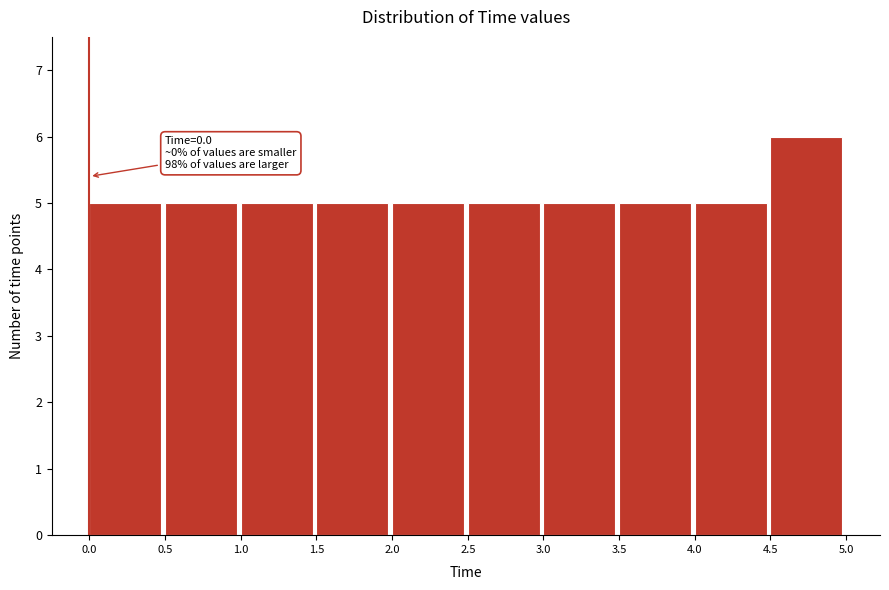

Over which range of the x-axis is the bar tallest?

4.5 to 5.0